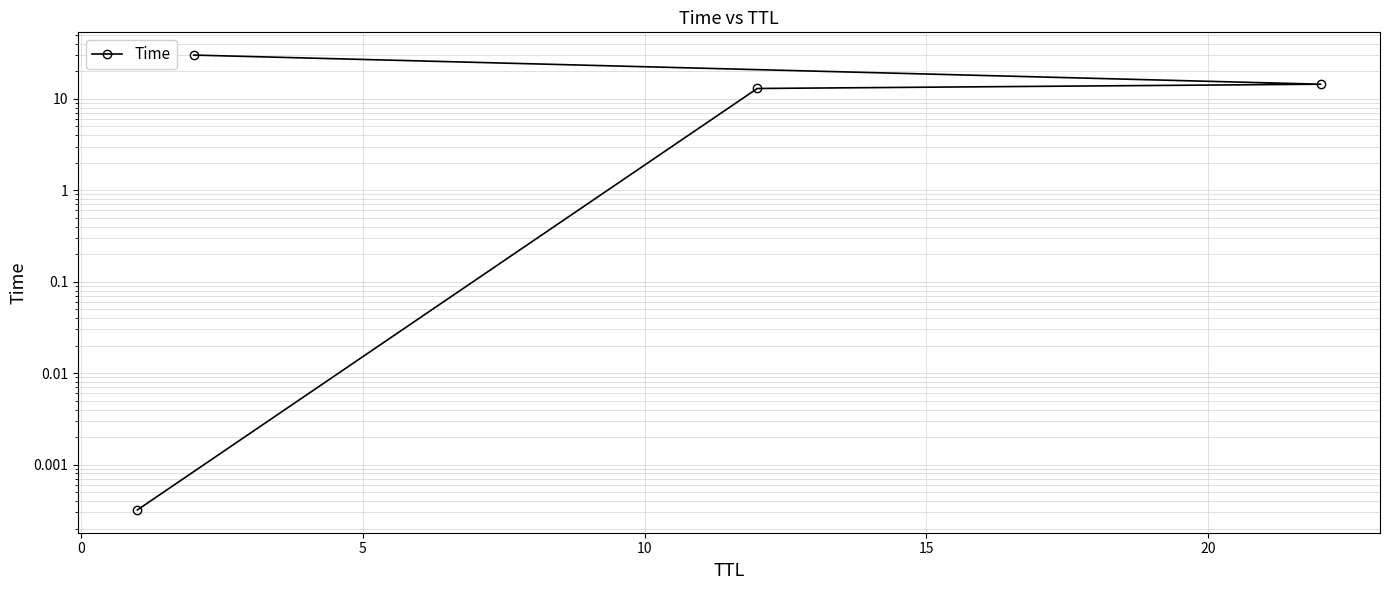

What is the maximum value shown in the chart?

30.0